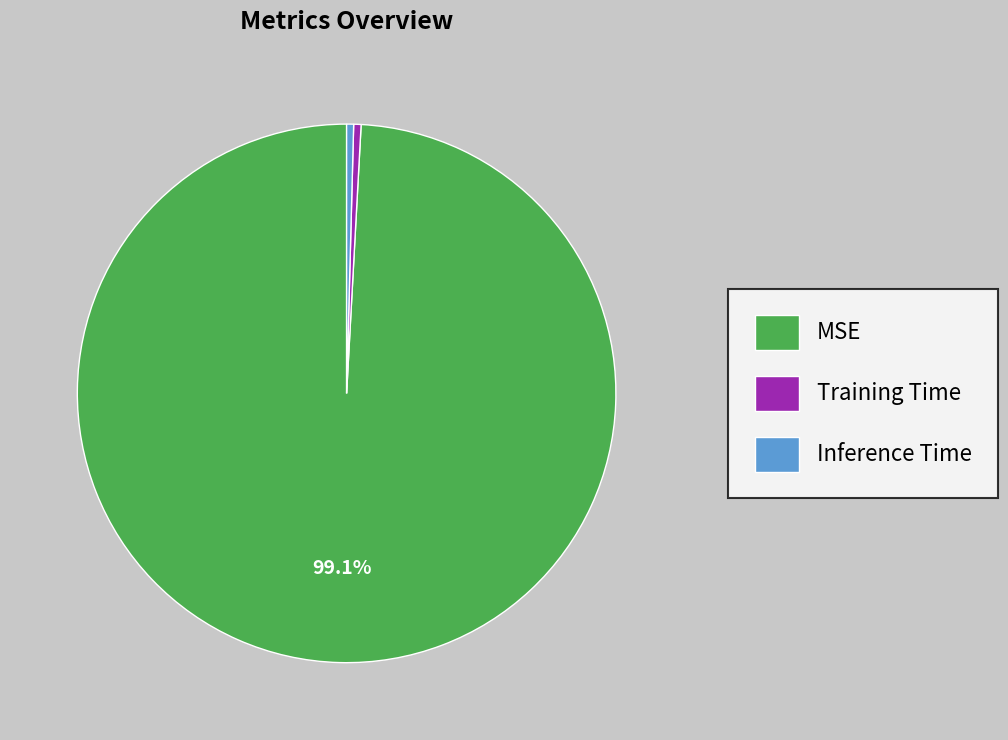

What is the largest slice in the pie chart?

MSE